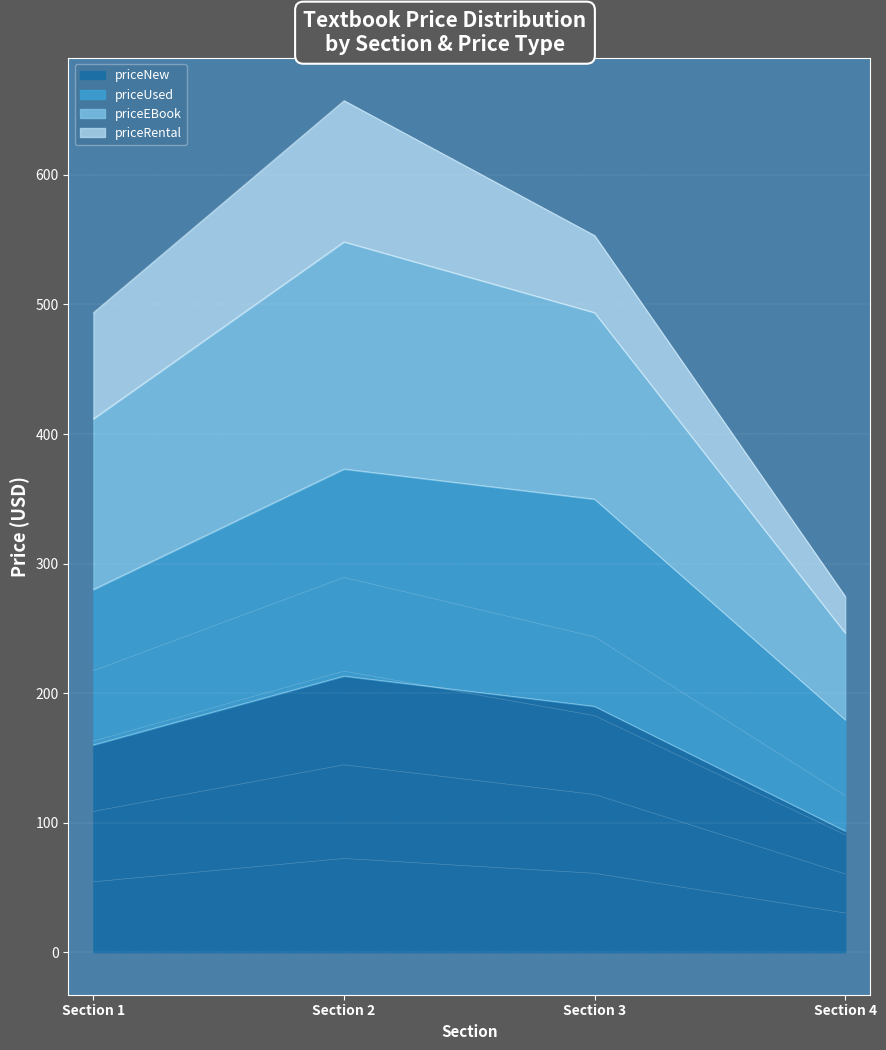

In priceNew, how many points are higher than both neighbors (excluding endpoints)?

1